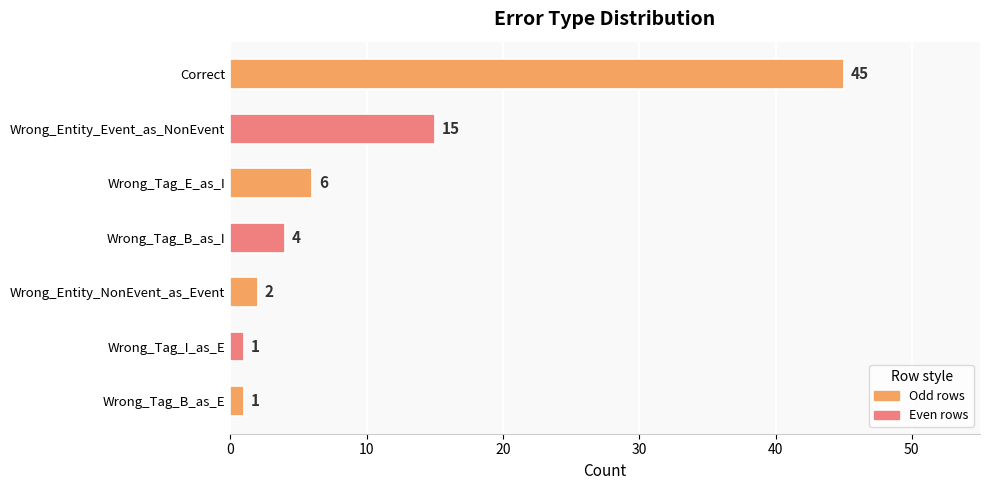

What is the change in value from Wrong_Entity_Event_as_NonEvent to Wrong_Entity_NonEvent_as_Event?

-13